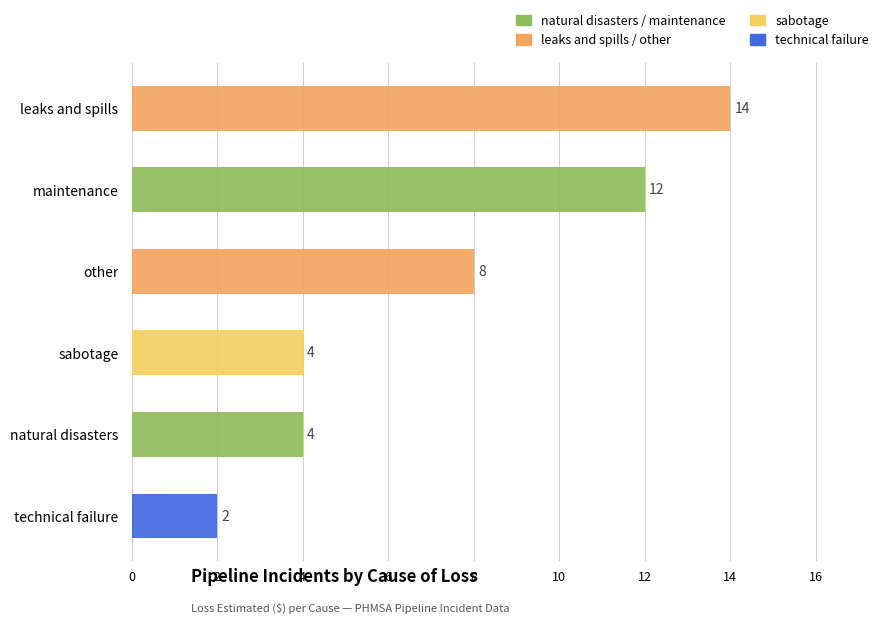

Are the bars horizontal?

Yes